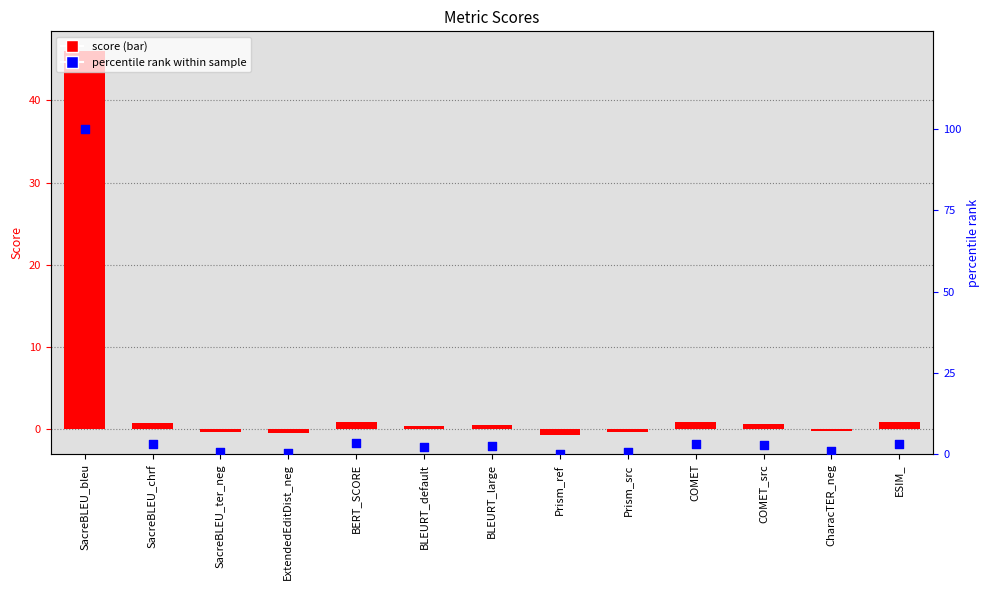

What are all the series names shown in the legend?

score, percentile rank